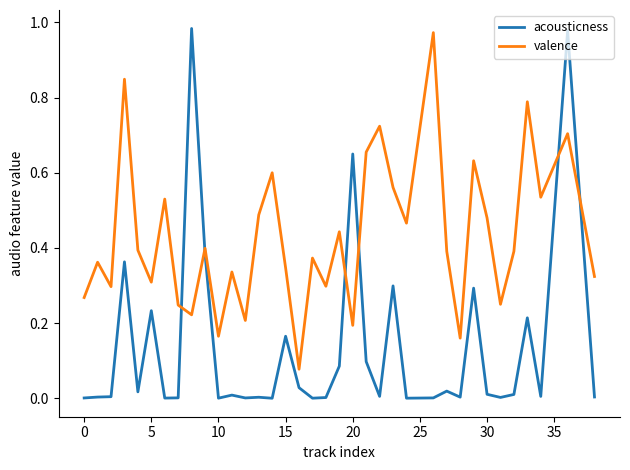

What is the difference between the maximum and minimum values in the valence series?

0.9